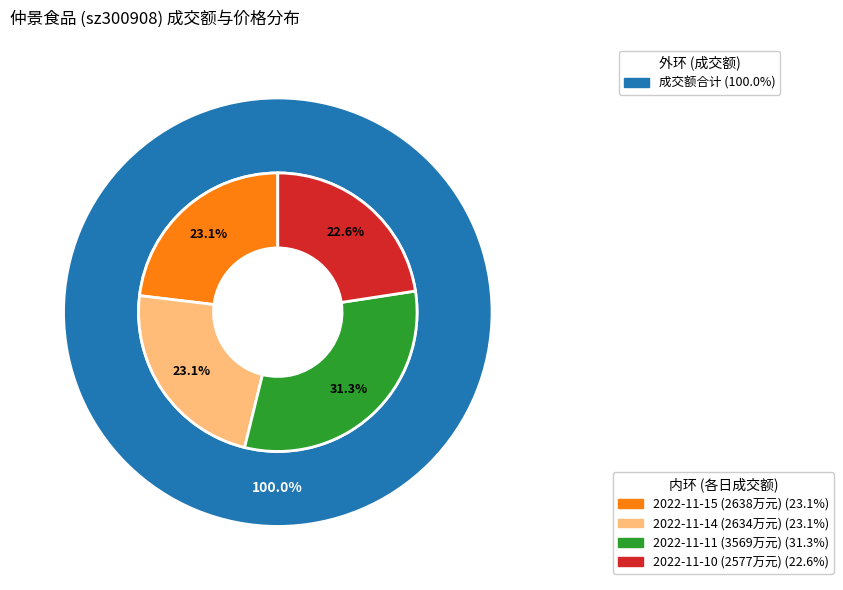

Is 2022-11-11 the majority of the pie?

No